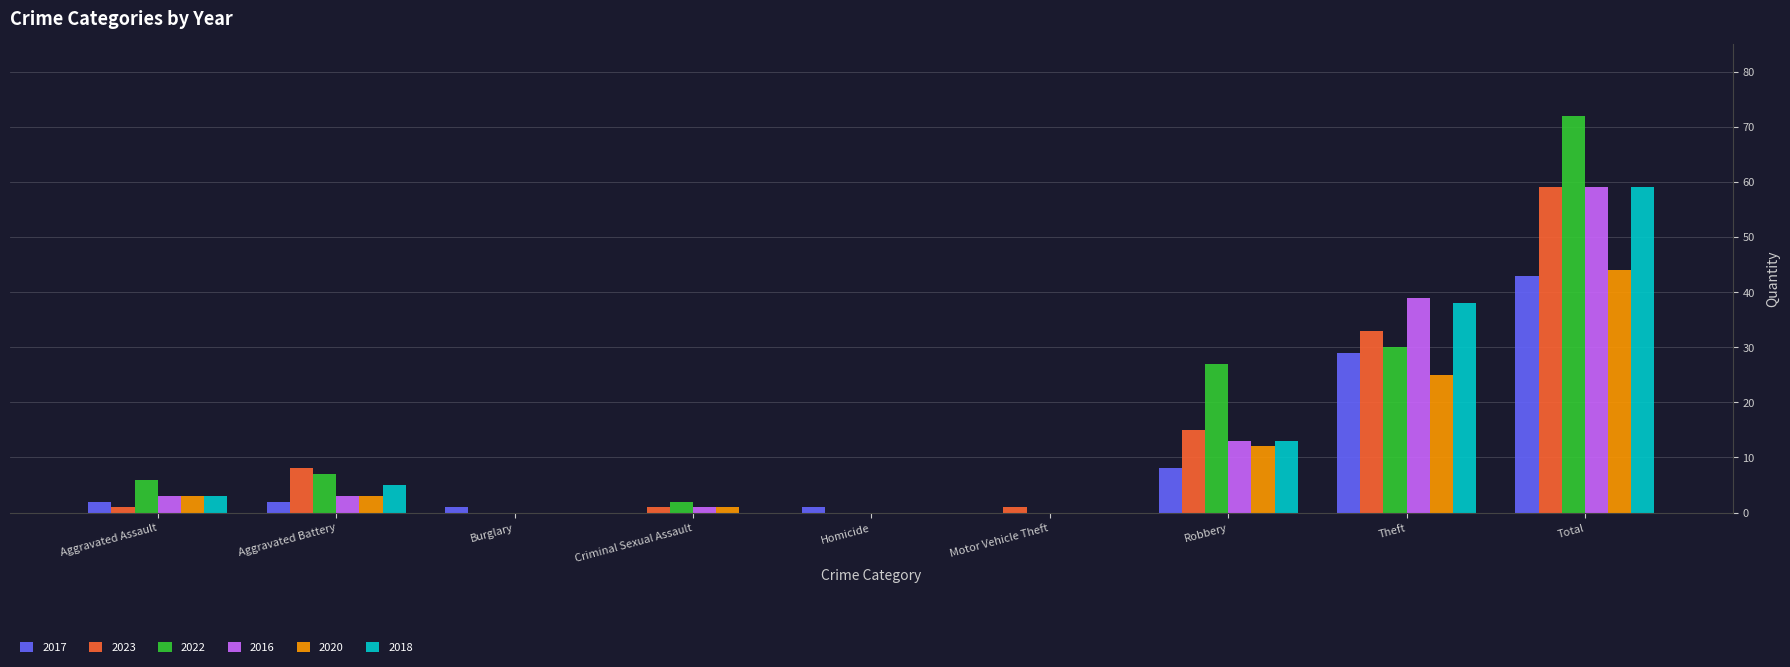

What is the average value of the 2016 series?

13